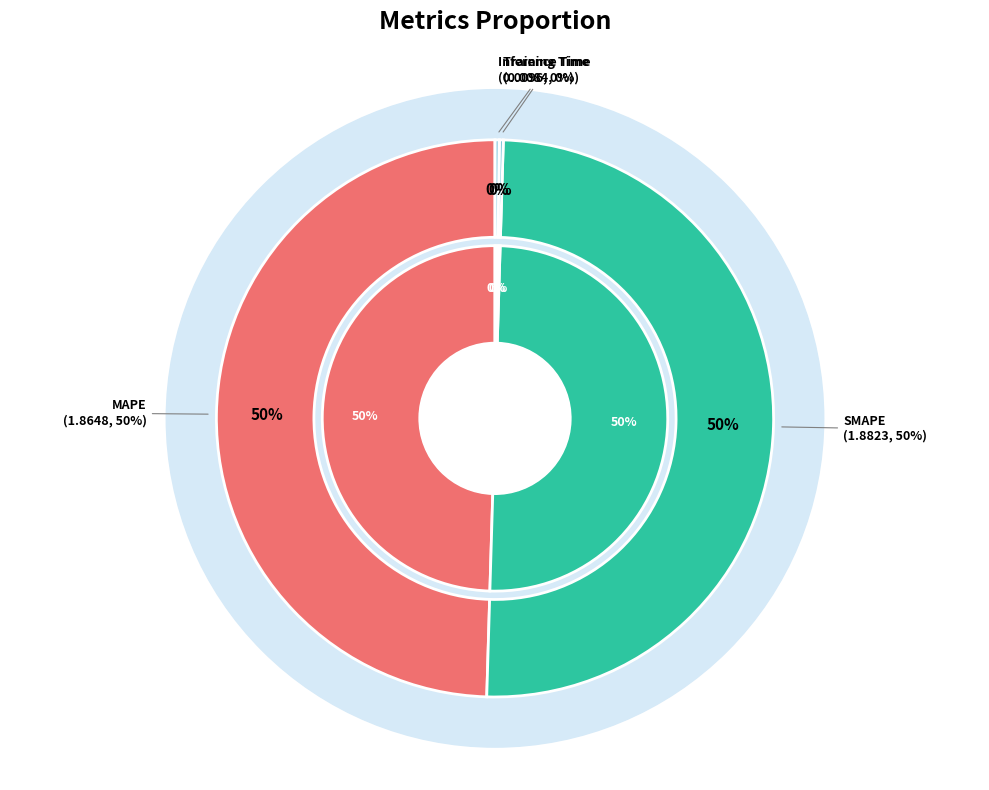

What percentage is NOT represented by SMAPE?

50.0%